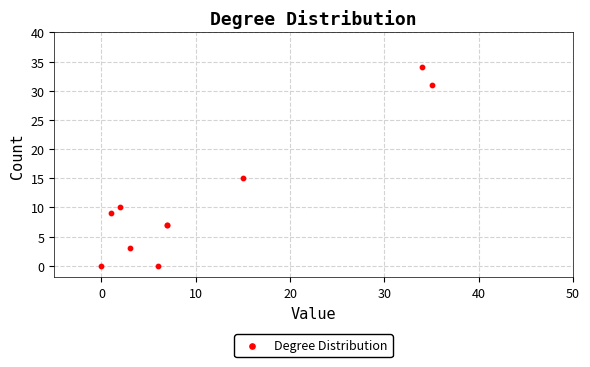

What Y value in the scatter plot is closest to 17?

15